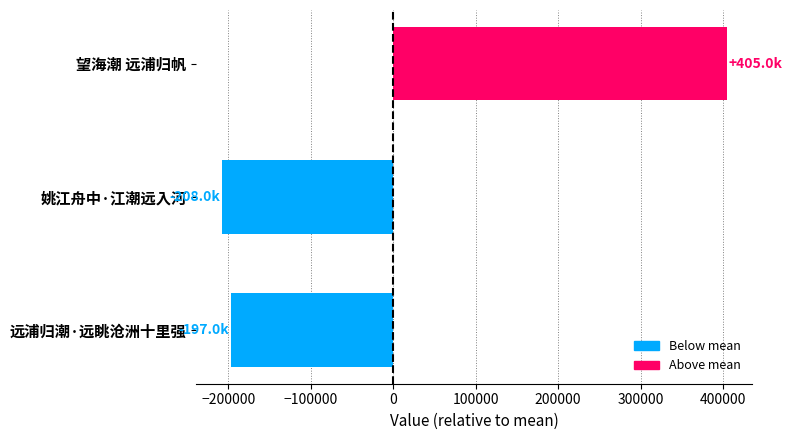

Is it true that the value at 望海潮 远浦归帆 is 231213.5?

False